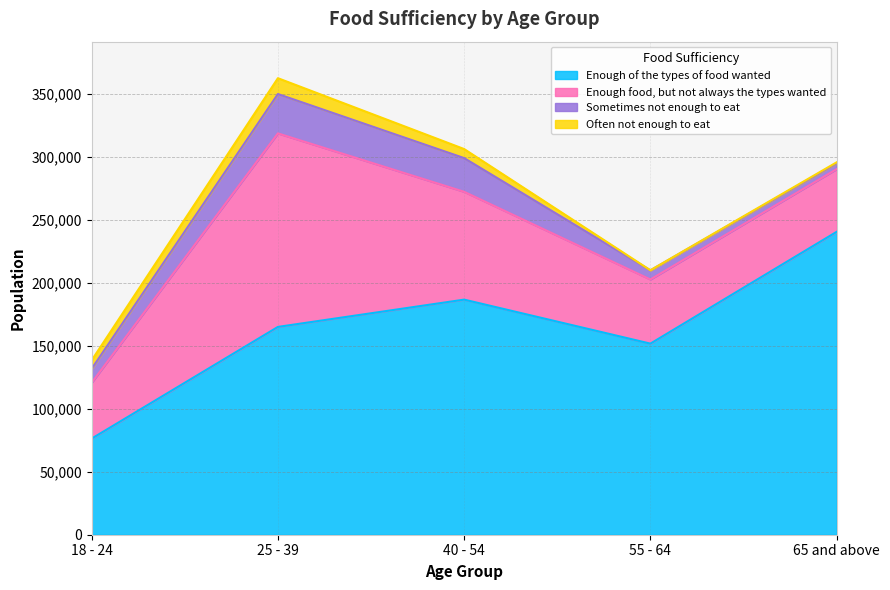

Is the value of Often not enough to eat at 55 - 64 greater than the value of Enough of the types of food wanted at 40 - 54?

No